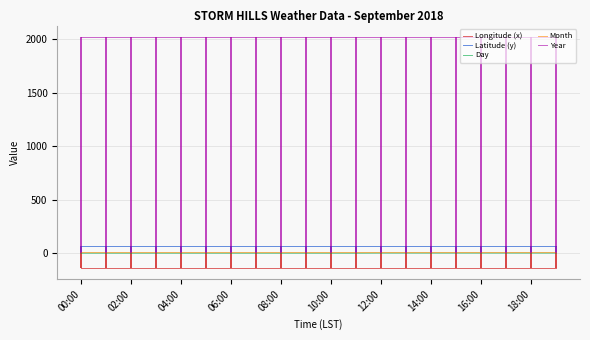

Is the value of Day at 18:00 greater than the value of Year at 04:00?

No